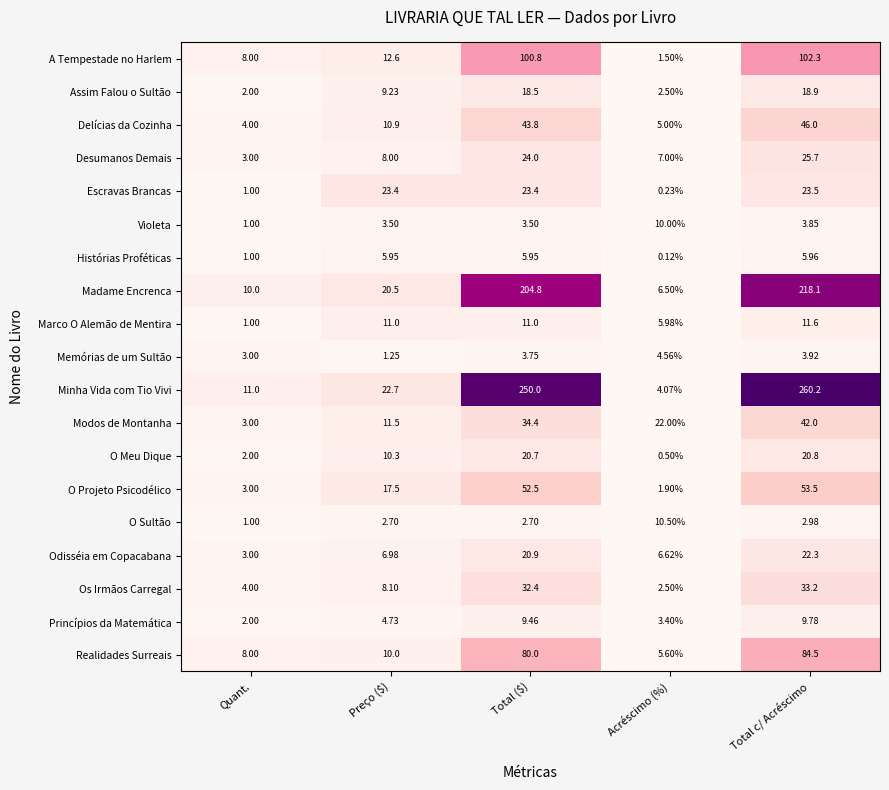

At which label is Princípios da Matemática closest to 5?

Preço ($)